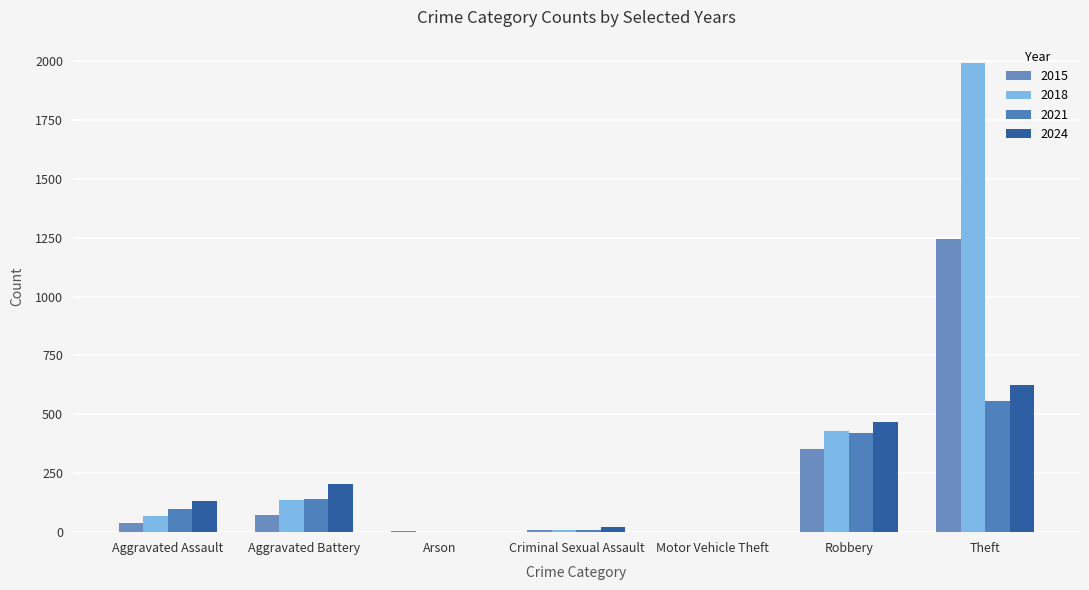

What is the total value across all series at Aggravated Assault?

336